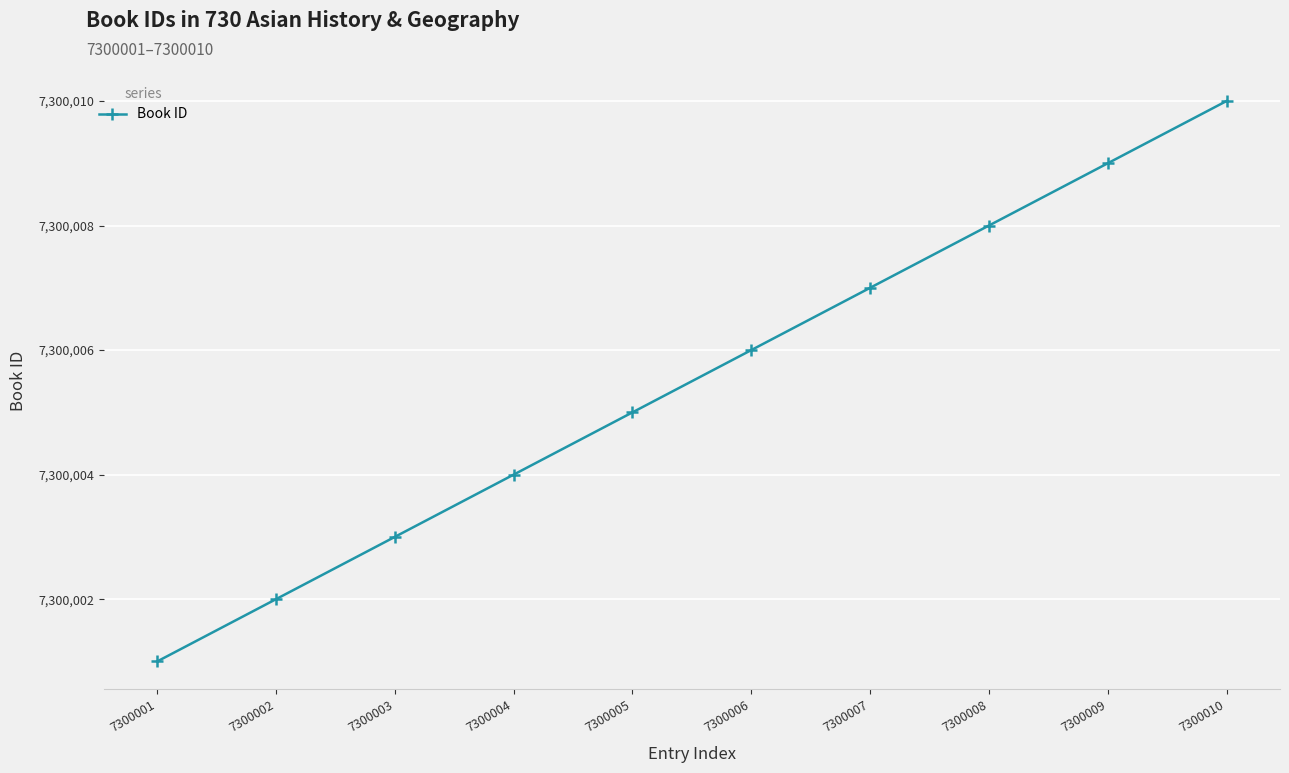

Which category has the lowest value across all series?

7300001